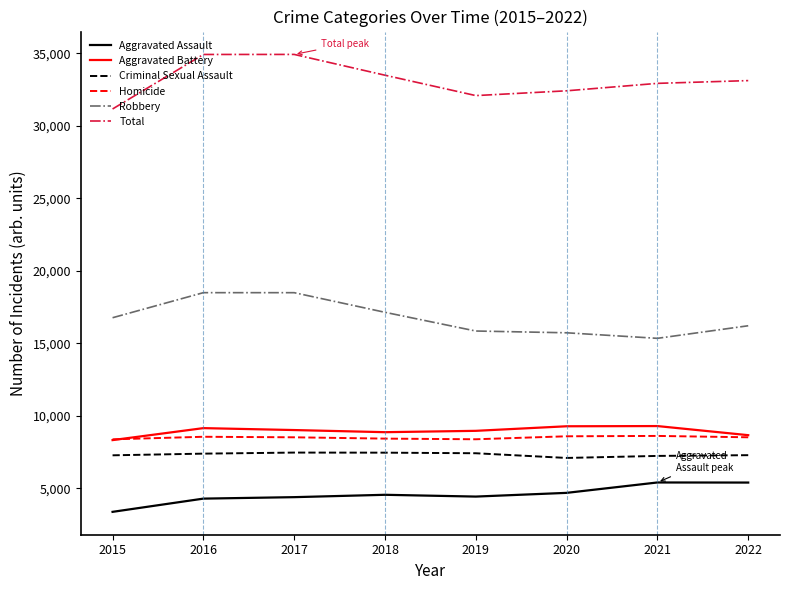

At which label does Homicide first exceed 8527?

2016